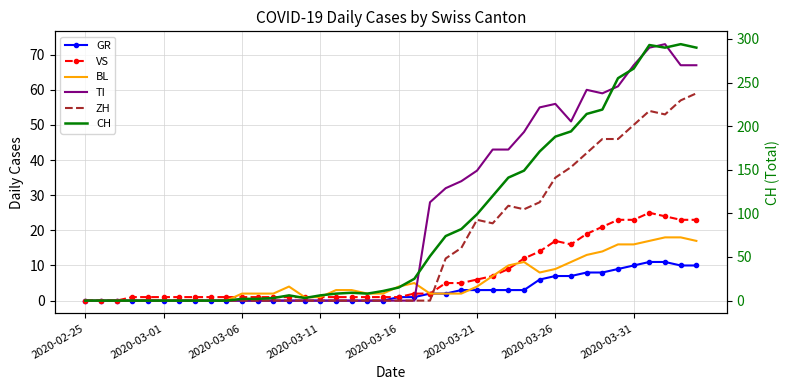

Where is the first local maximum for ZH?

2020-03-21